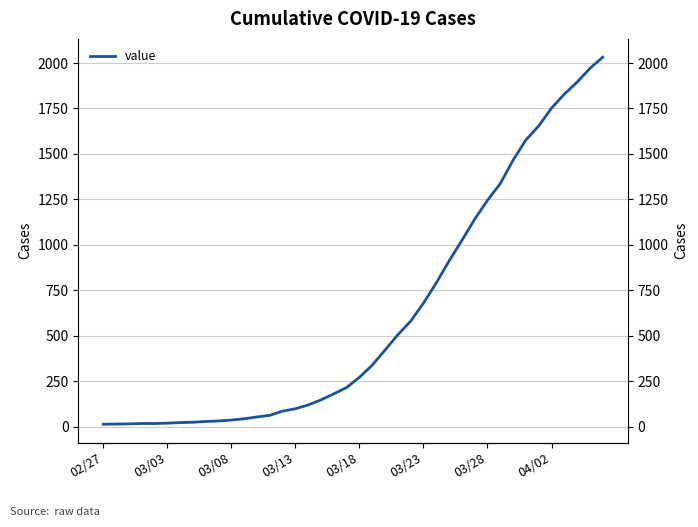

True or false: the data shows 1337 at 31.

True